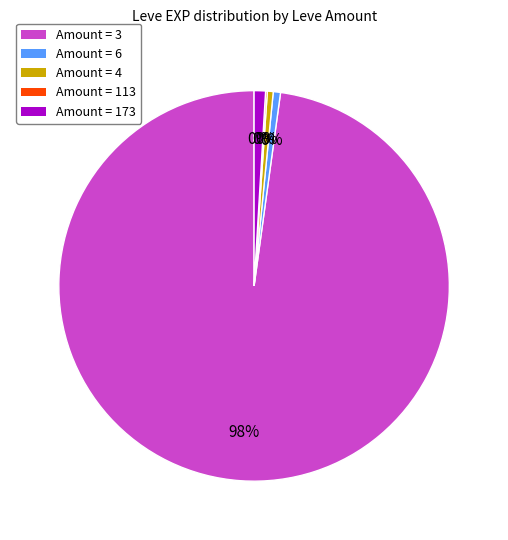

How many segments does this pie chart have?

5